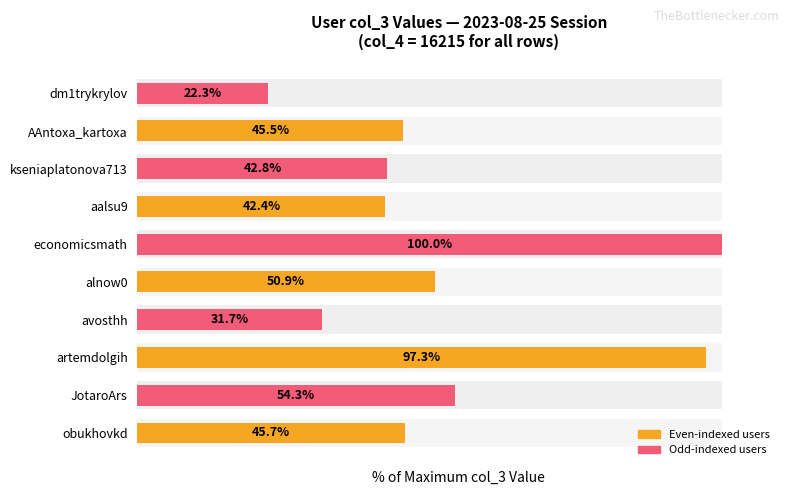

How many values exceed 45?

6